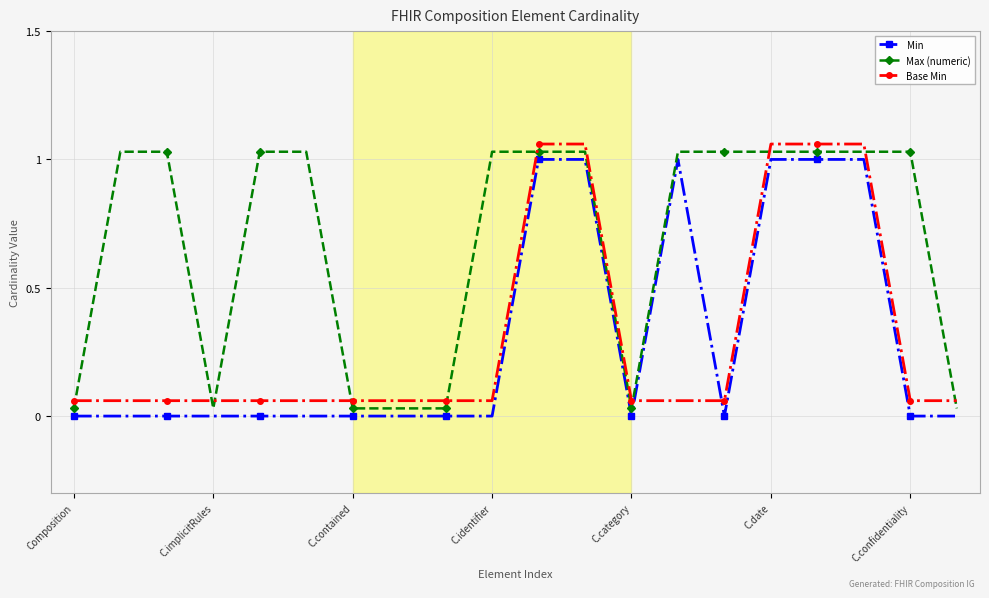

After their last crossing, which series has the higher values: Min or Base Min?

Base Min